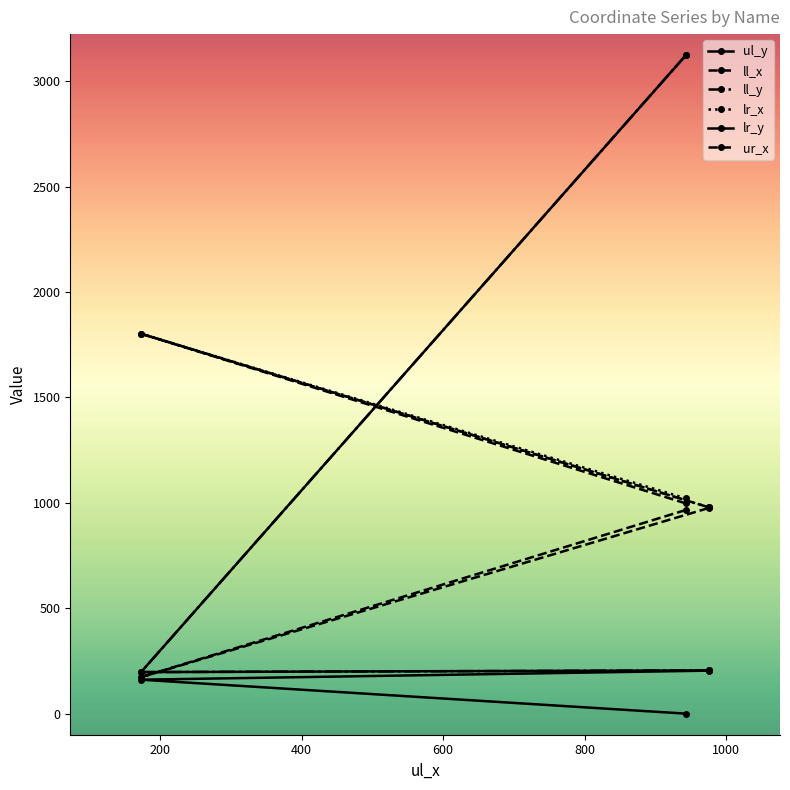

Reading right to left, extract all data points from this chart.

ul_y: 204	161	0
ll_x: 976	173	966
ll_y: 205	197	3123
lr_x: 978	1802	1021
lr_y: 205	197	3123
ur_x: 978	1802	997